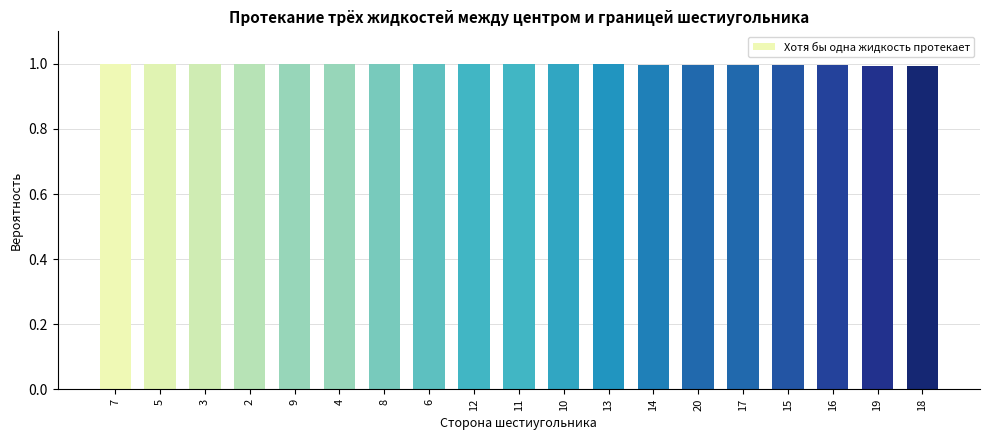

The chart shows a value of 1.0 at 19. True or false?

True